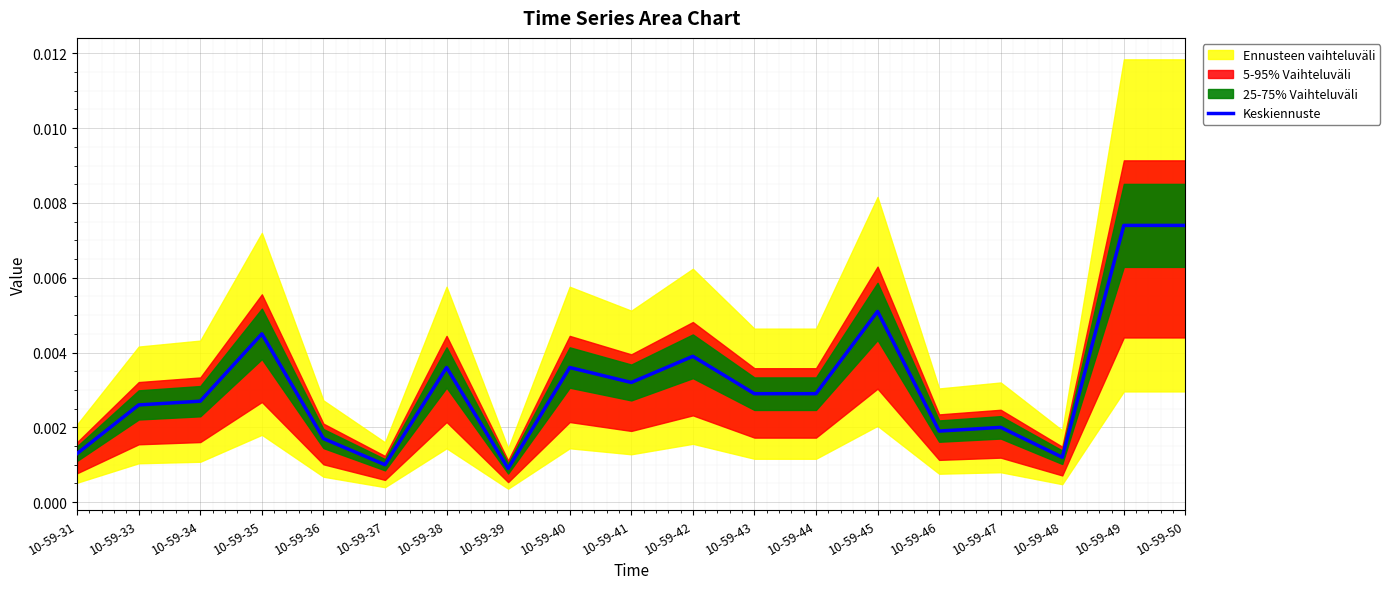

Is it true that the value at 10-59-42 is 0.0?

True